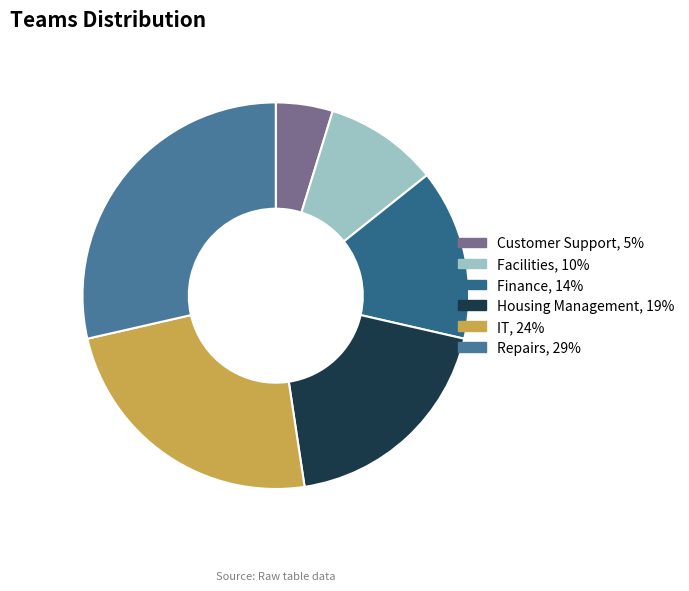

What percentage is the Finance slice, to the nearest percent?

14%